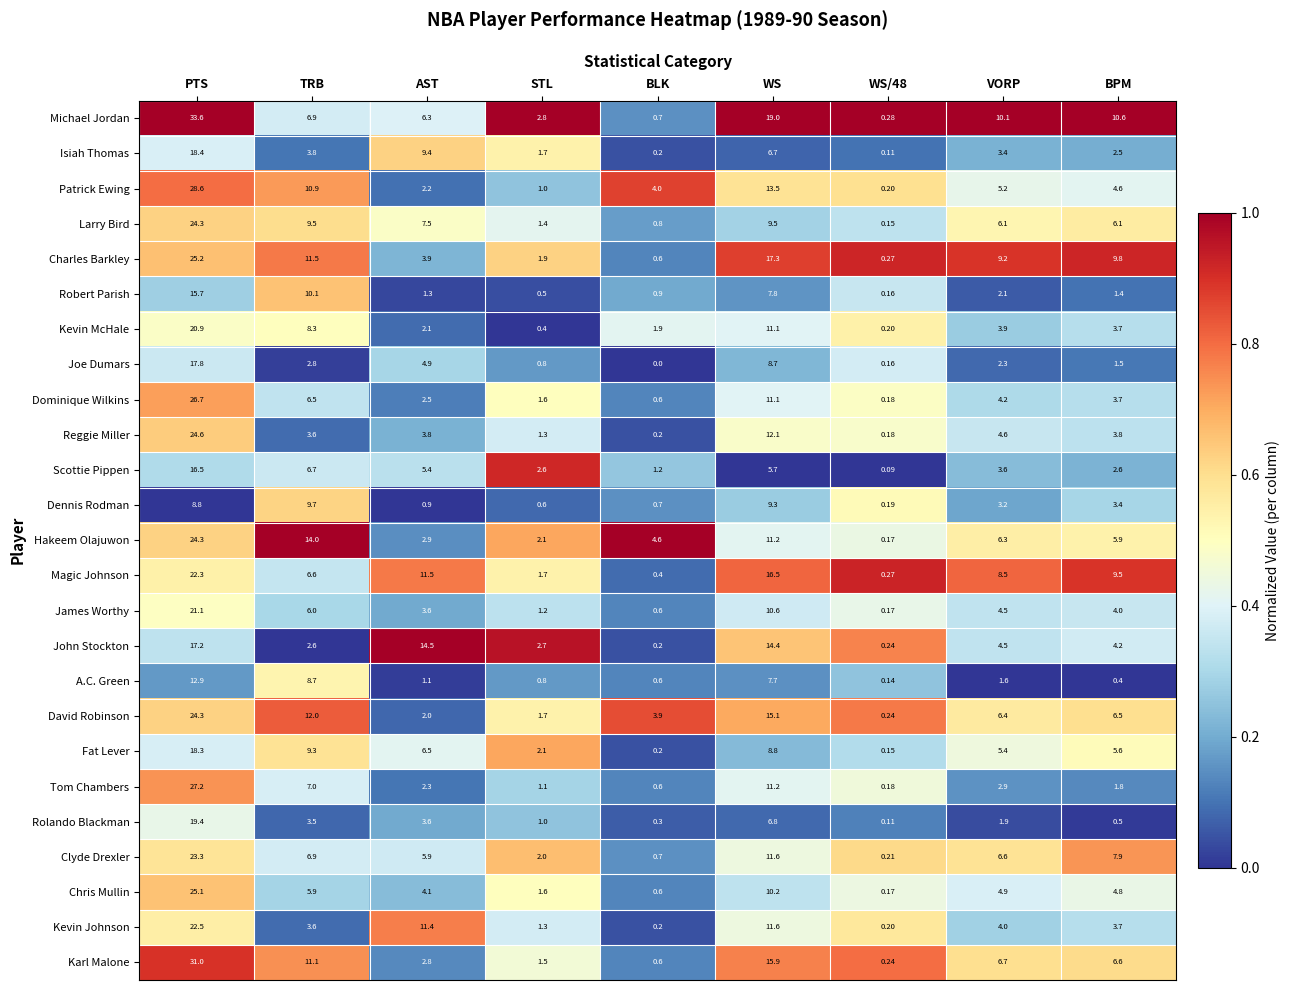

What is the total value across all series at TRB?

187.5